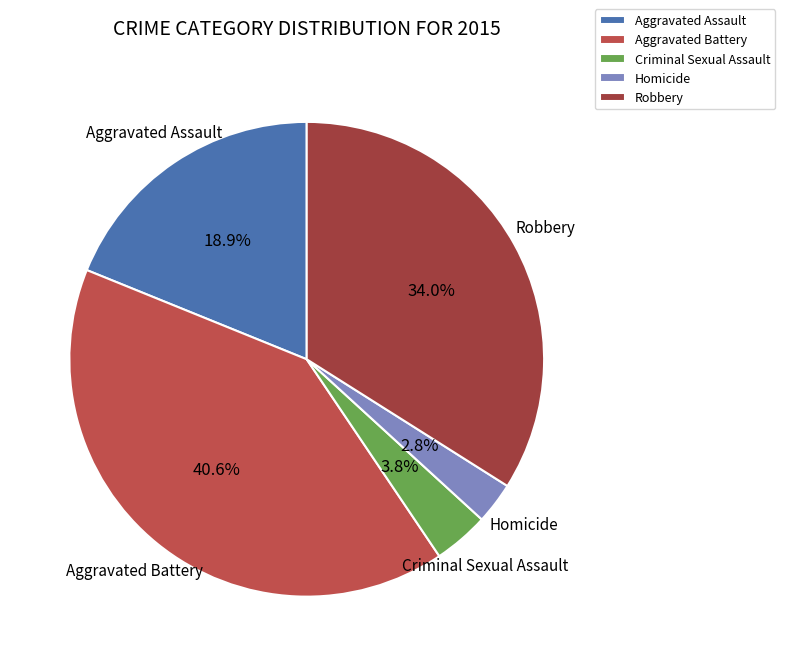

Count the number of slices in the pie.

5